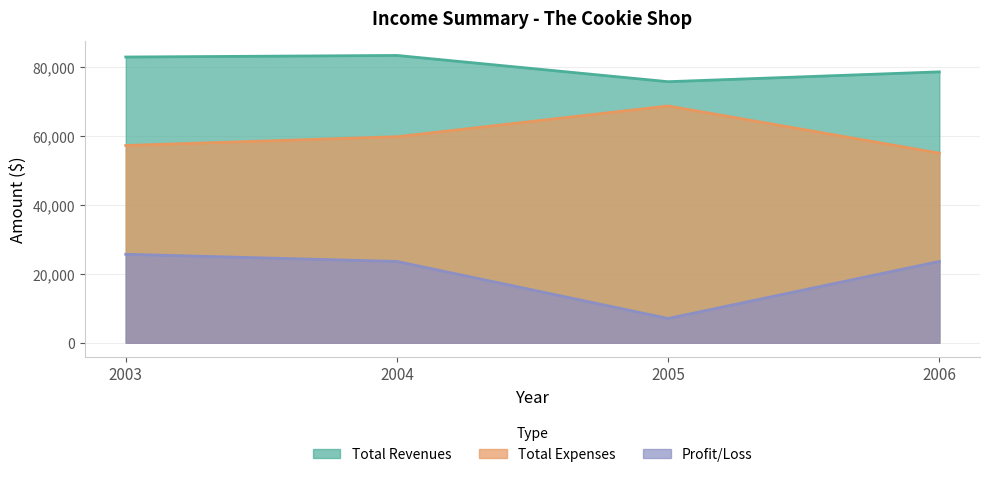

Which series has the largest total across all categories?

Total Revenues